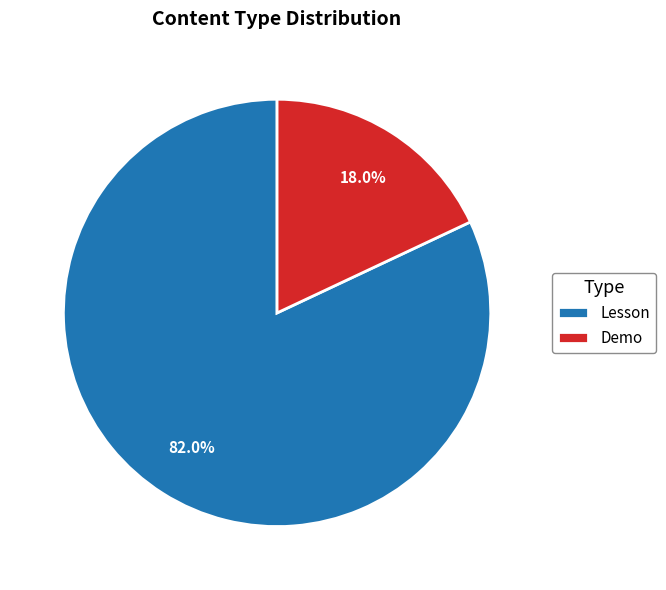

How many slices are in this pie chart?

2